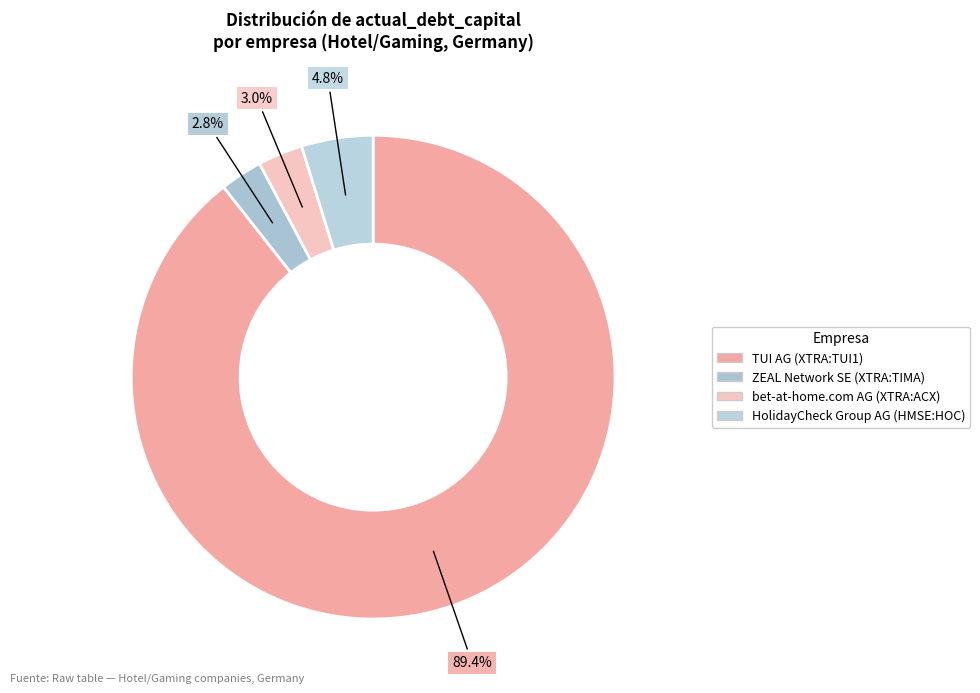

Which has a higher value, bet-at-home.com AG (XTRA:ACX) or ZEAL Network SE (XTRA:TIMA)?

bet-at-home.com AG (XTRA:ACX)